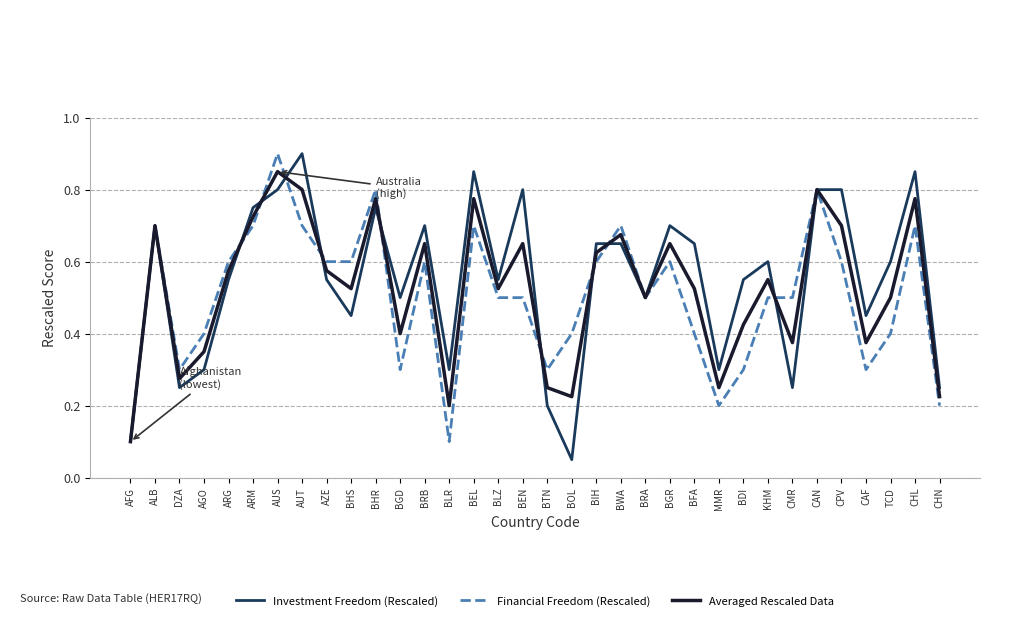

True or false: Financial Freedom (Rescaled) has a value of 0.6 at CPV.

True